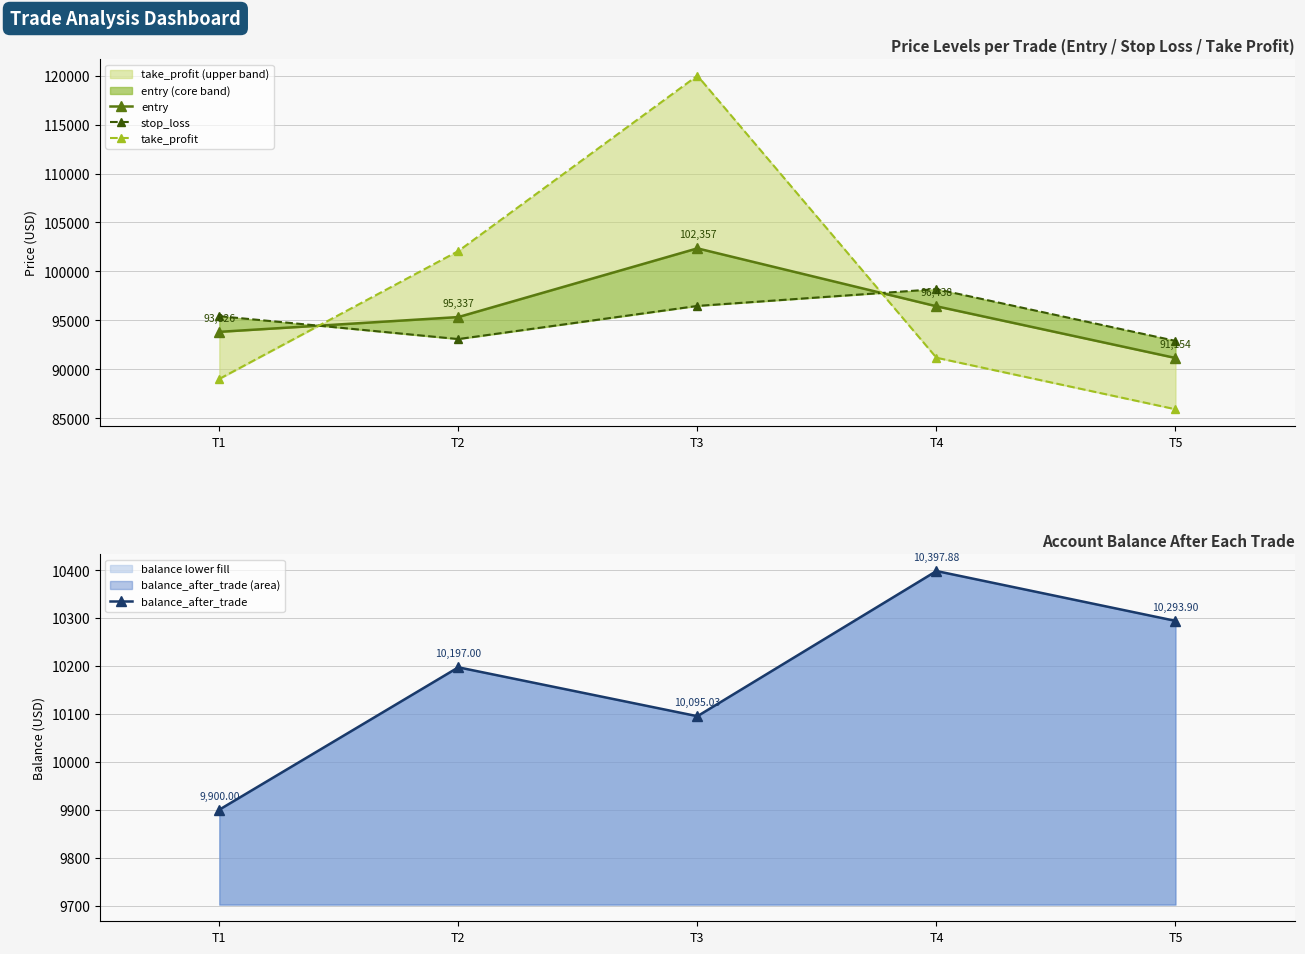

How many categories are shown in the chart?

5